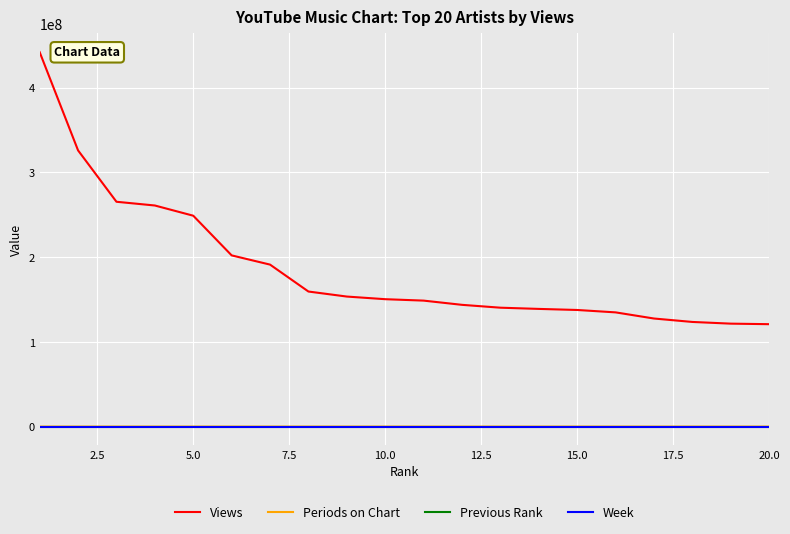

What is the sum of all Previous Rank values?

195